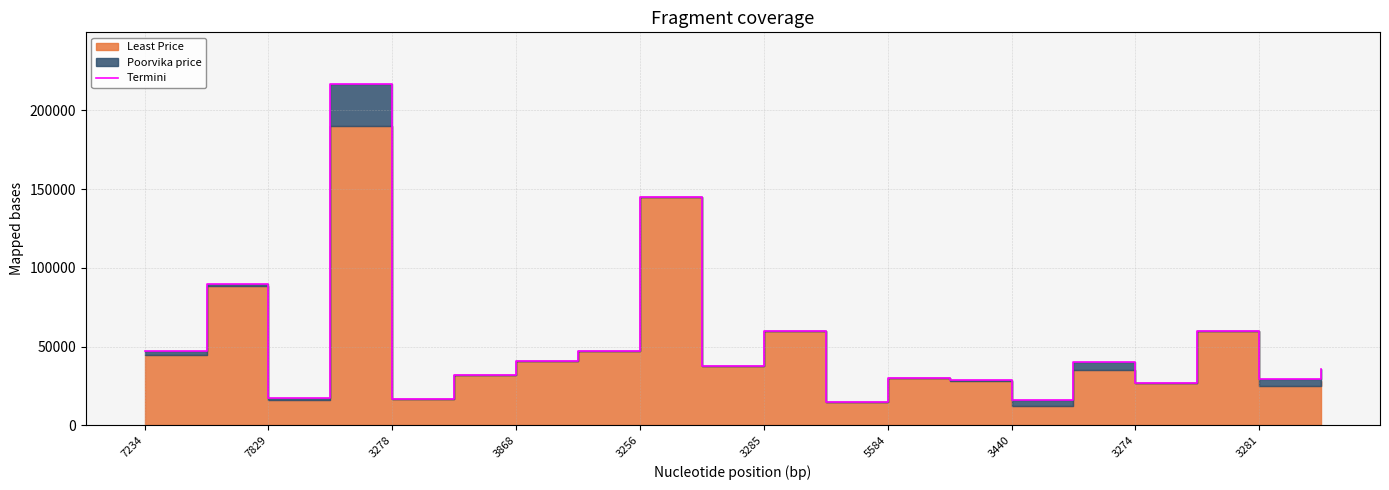

What is the difference between the values at 11 and 13?

14000